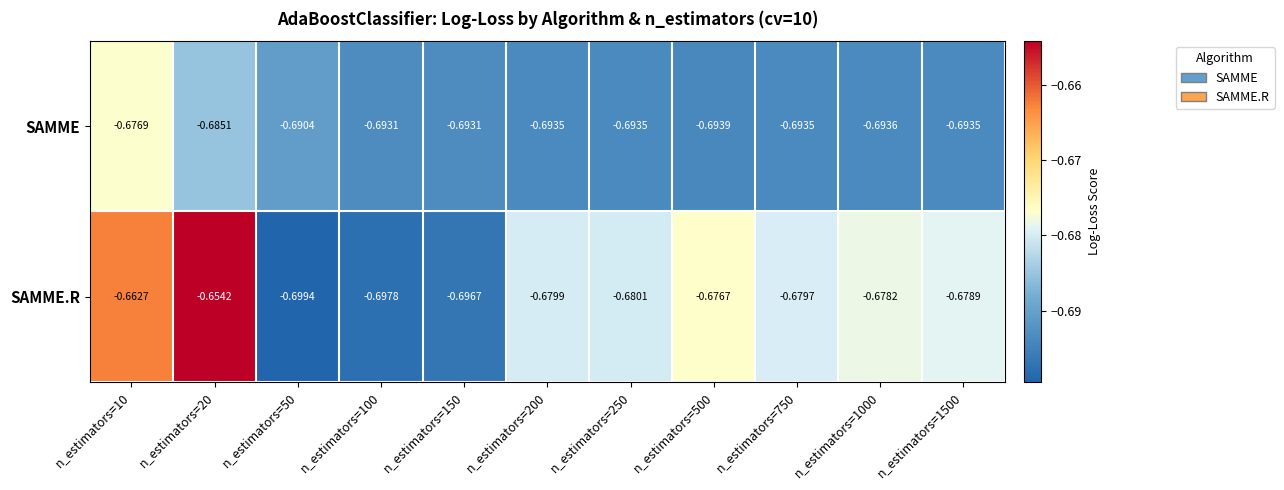

Is the value of SAMME.R at n_estimators=100 greater than the value of SAMME at n_estimators=200?

No